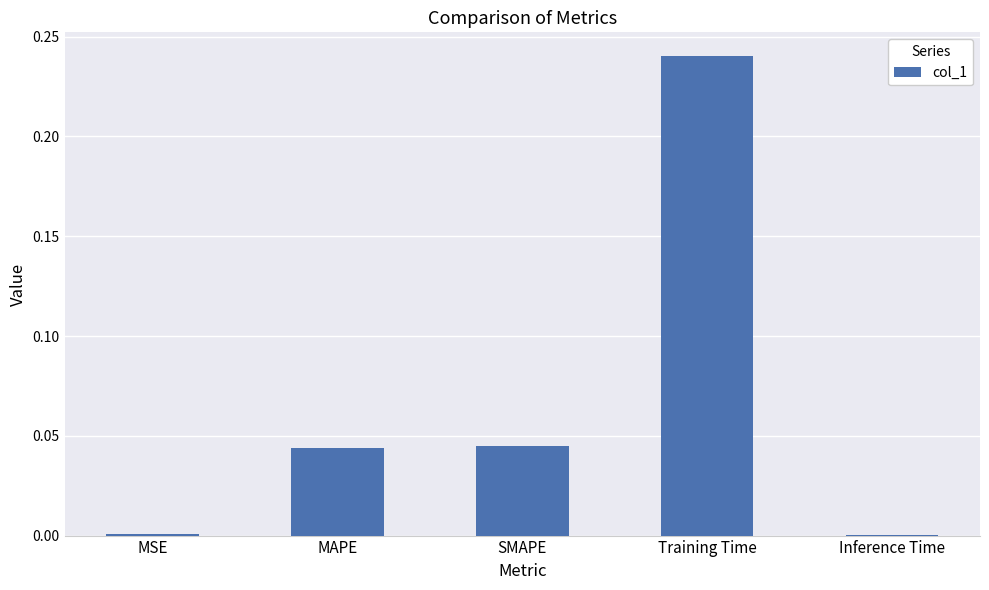

Which category has the highest value across all series?

Training Time